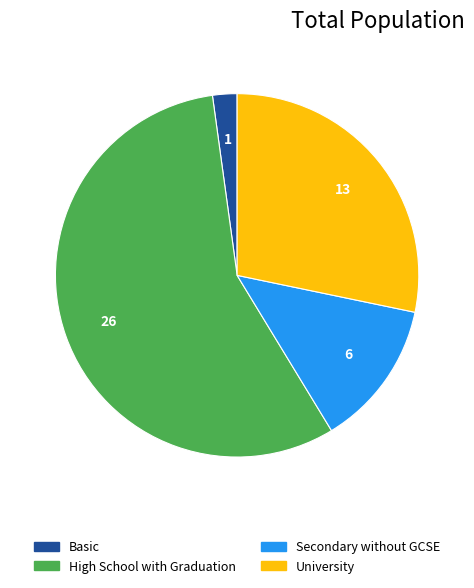

Which category accounts for the majority?

High School with Graduation